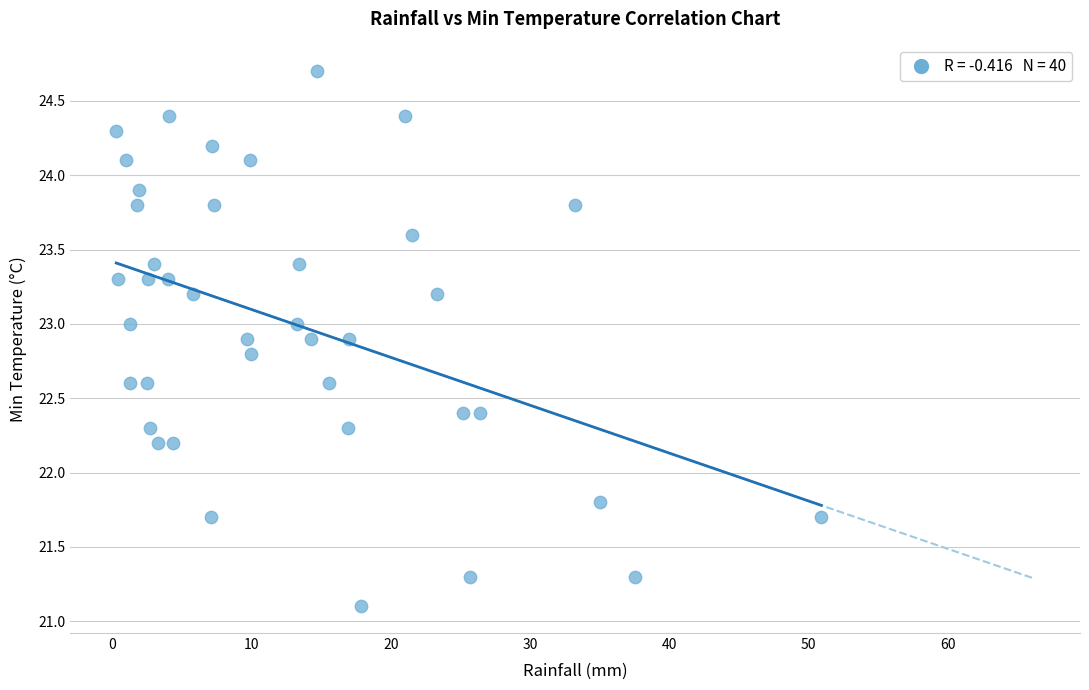

What is the range of Y values (max minus min)?

3.6